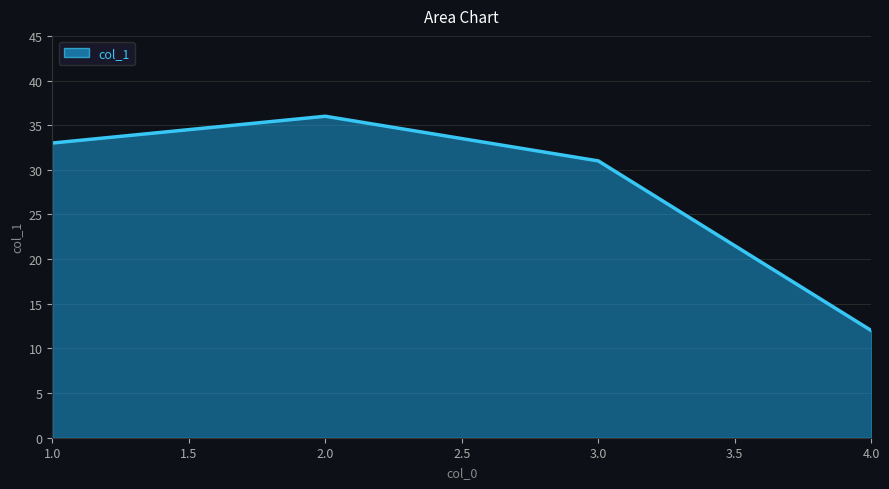

What is the maximum value shown in the chart?

36